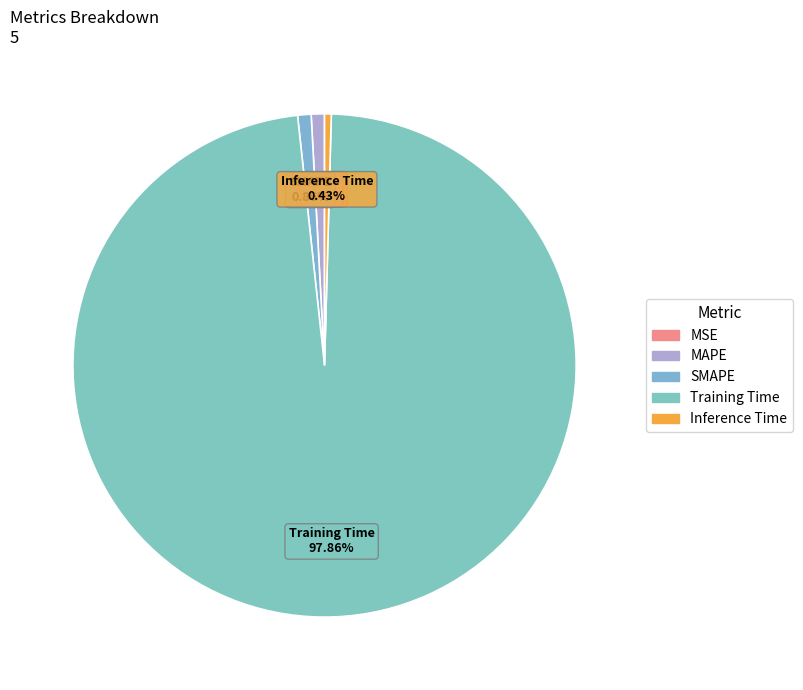

Do Inference Time and SMAPE together represent more than half of the pie?

No